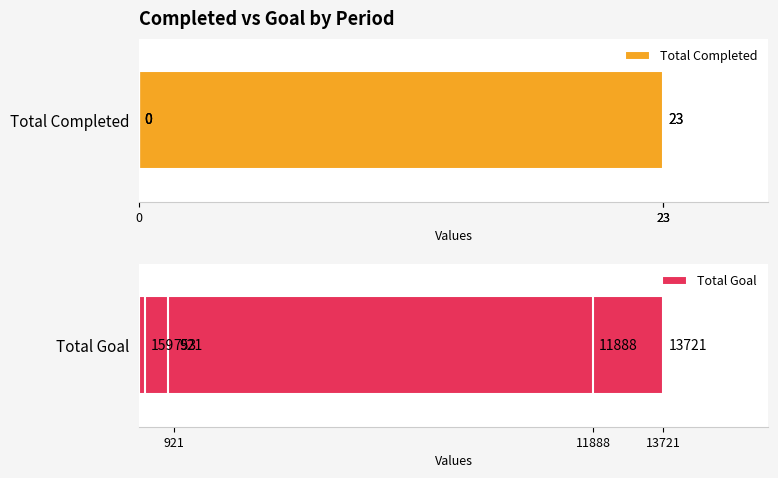

Which series has the largest range (max minus min)?

Total Goal